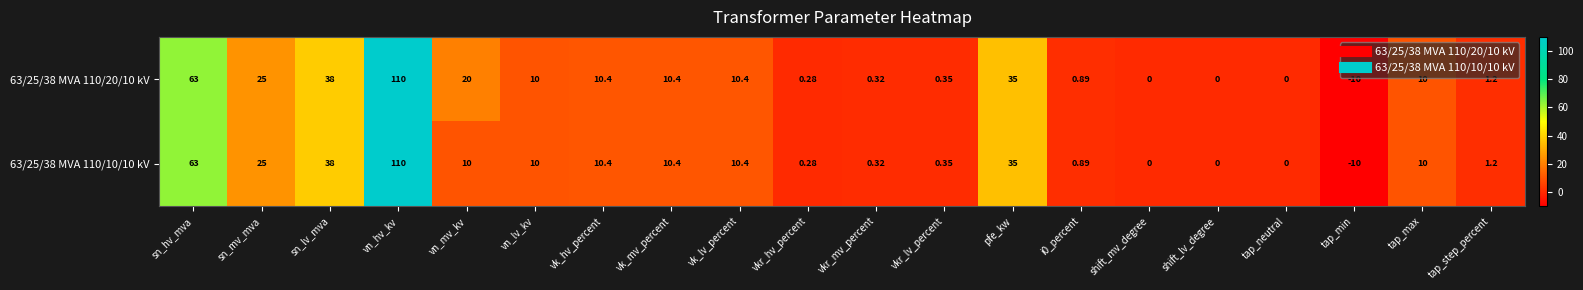

How many categories are shown in the chart?

20